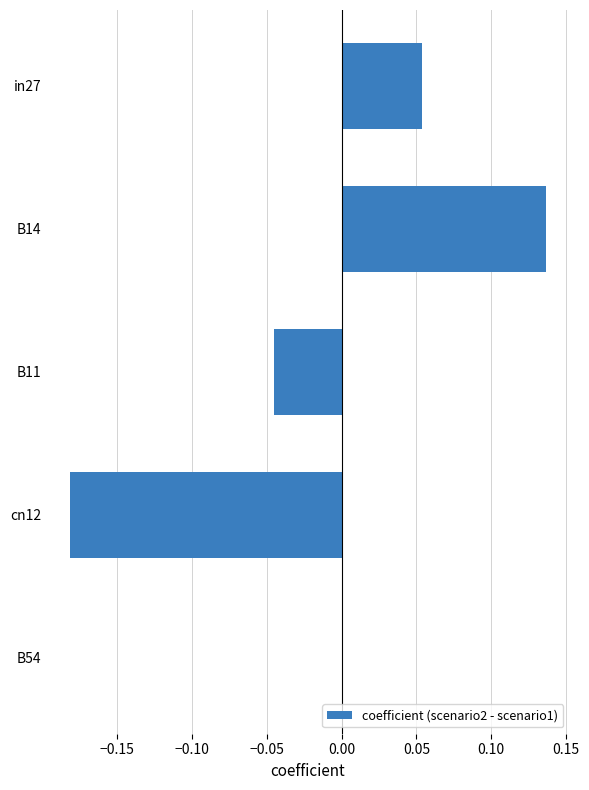

The value at B11 is -0.0. True or false?

True